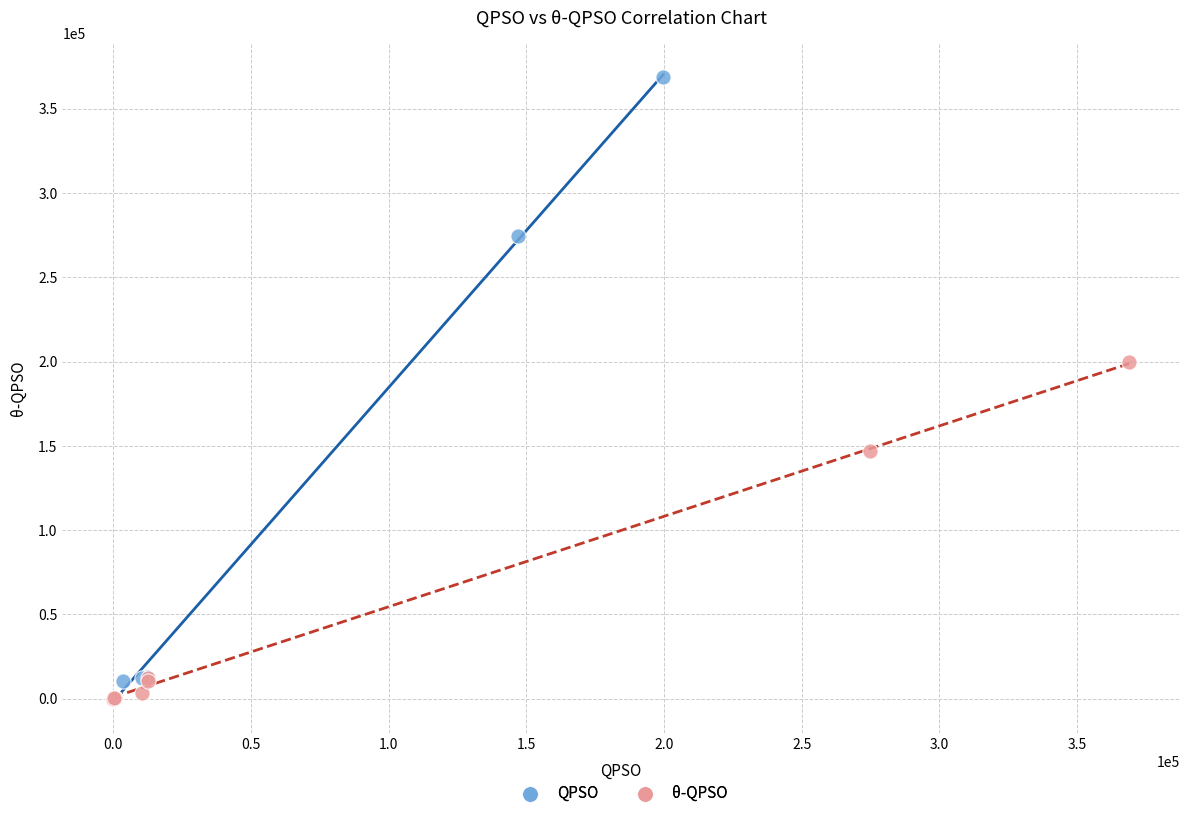

Which series has the largest Y range (max minus min)?

QPSO